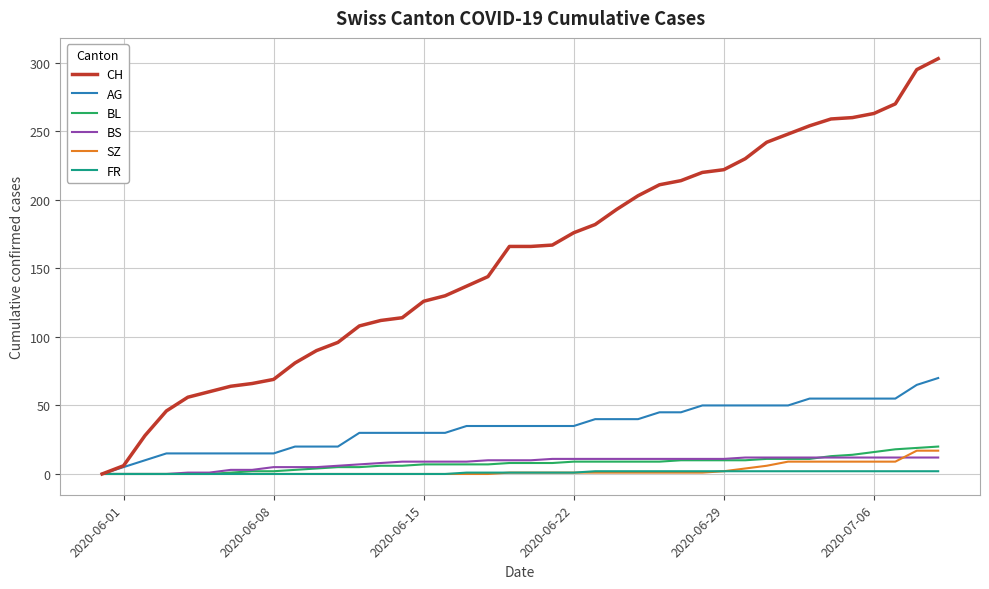

Which series has the widest spread of values?

CH